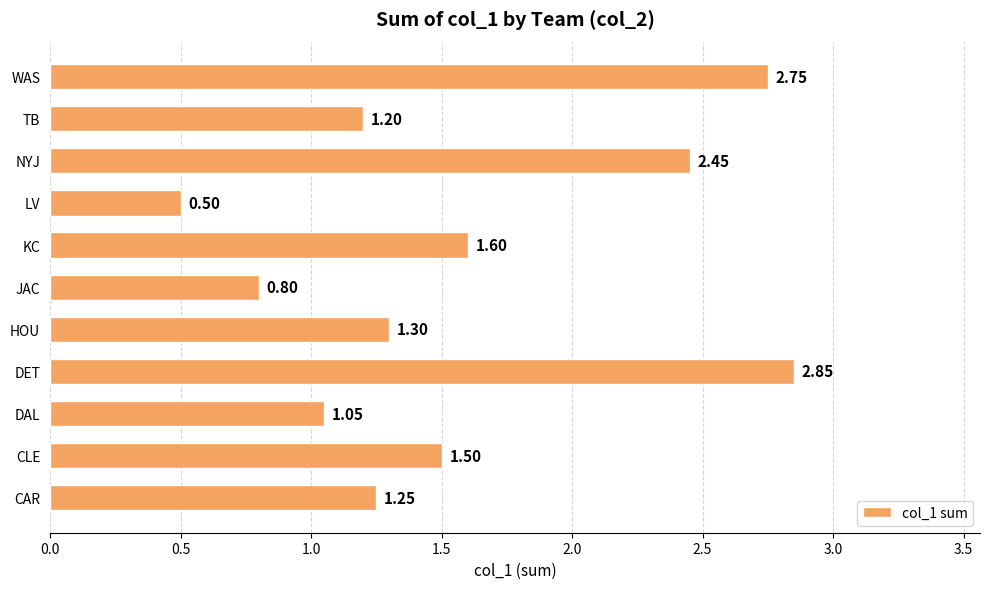

What is the sum of the values at NYJ and WAS?

5.2